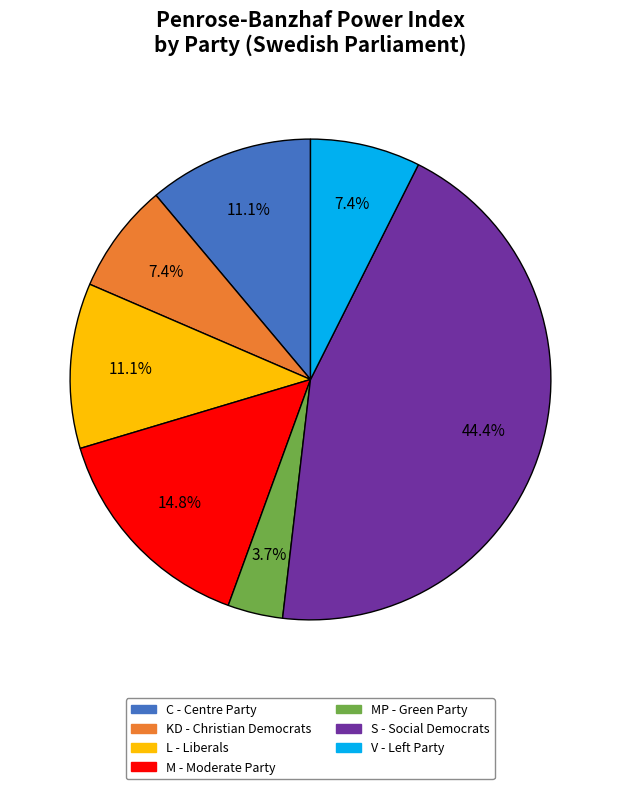

Does any single category account for the majority?

No